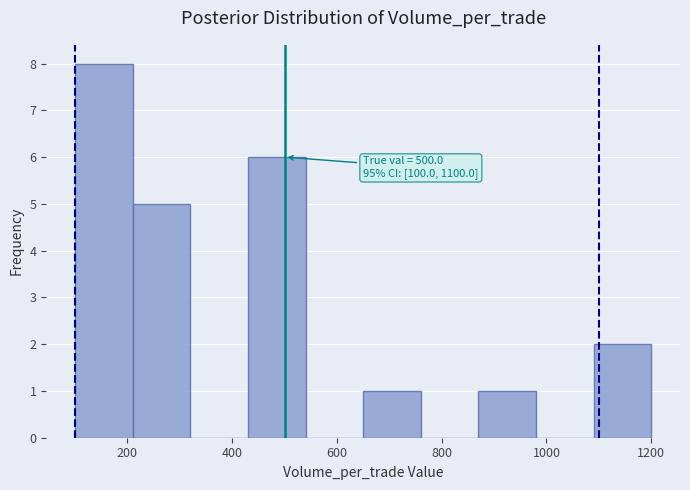

Which range on the x-axis has the tallest bar?

100 to 210